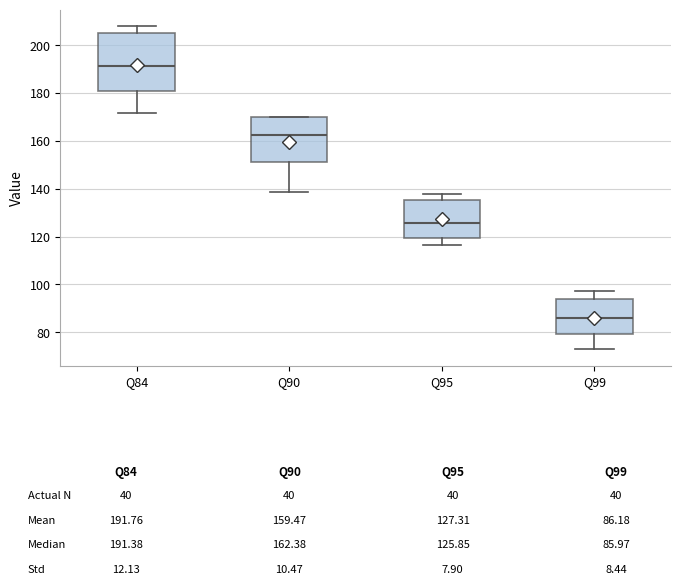

Which box has the highest median line?

Q84